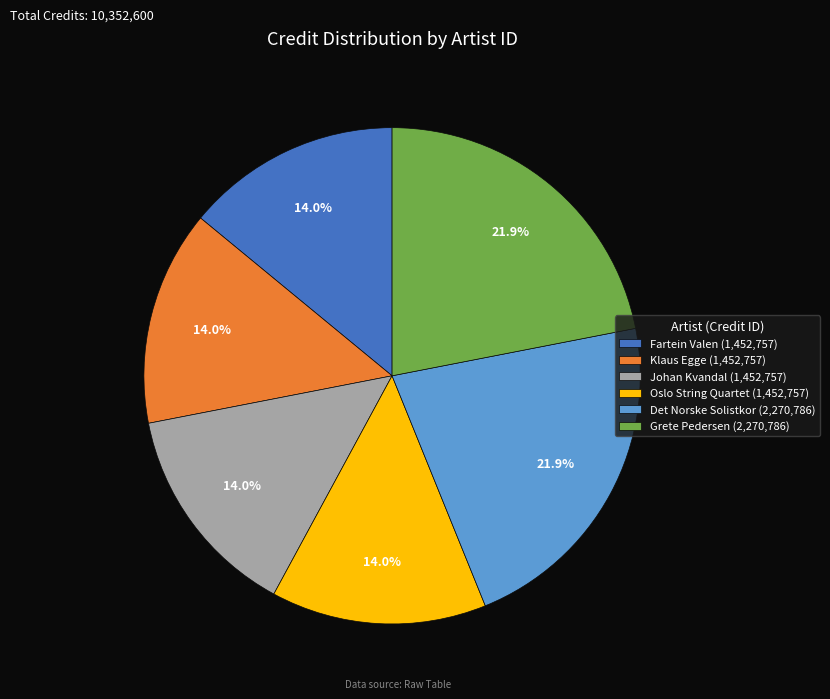

What percentage is NOT represented by Oslo String Quartet (1,452,757)?

86.0%